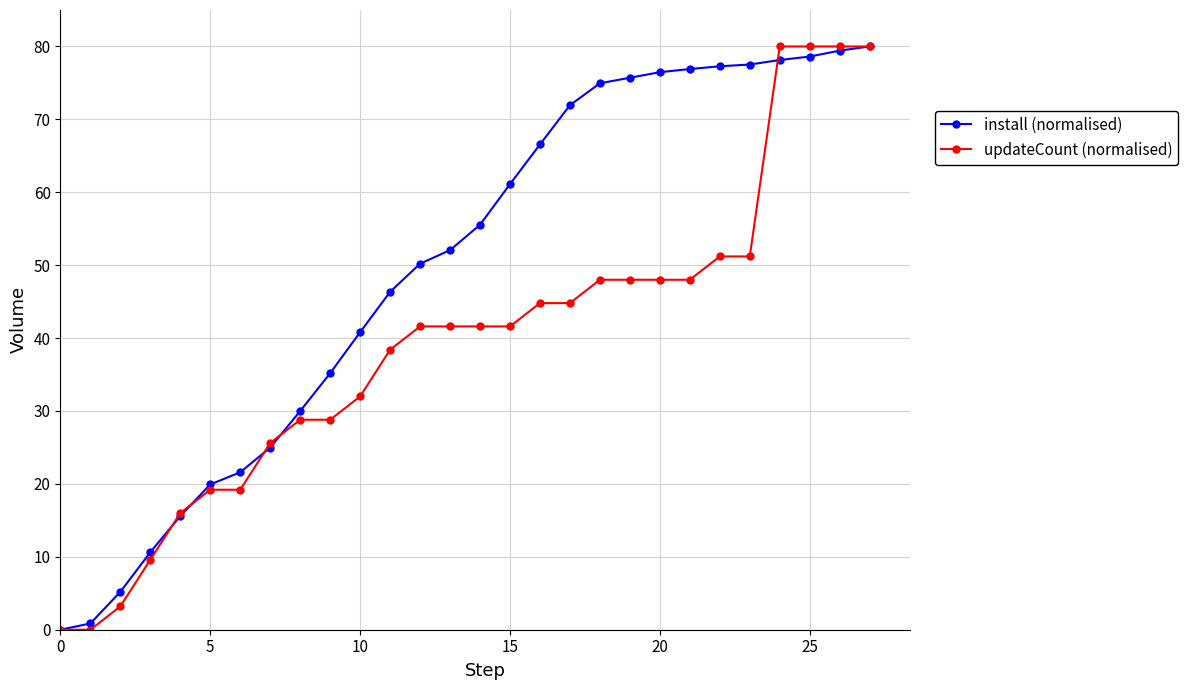

Which series has the largest total across all categories?

install (normalised)